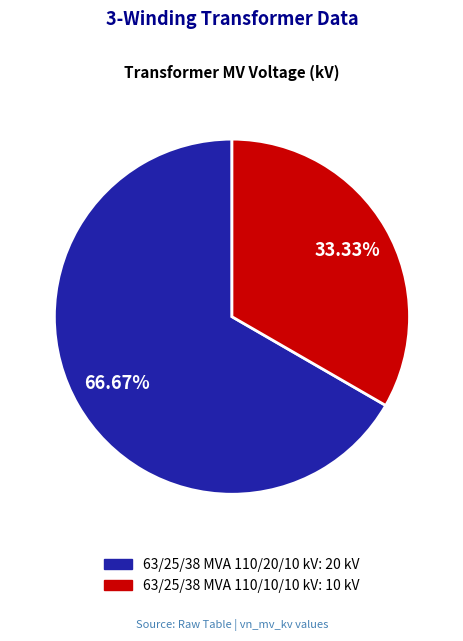

Do 63/25/38 MVA 110/20/10 kV and 63/25/38 MVA 110/10/10 kV together represent more than half of the pie?

Yes